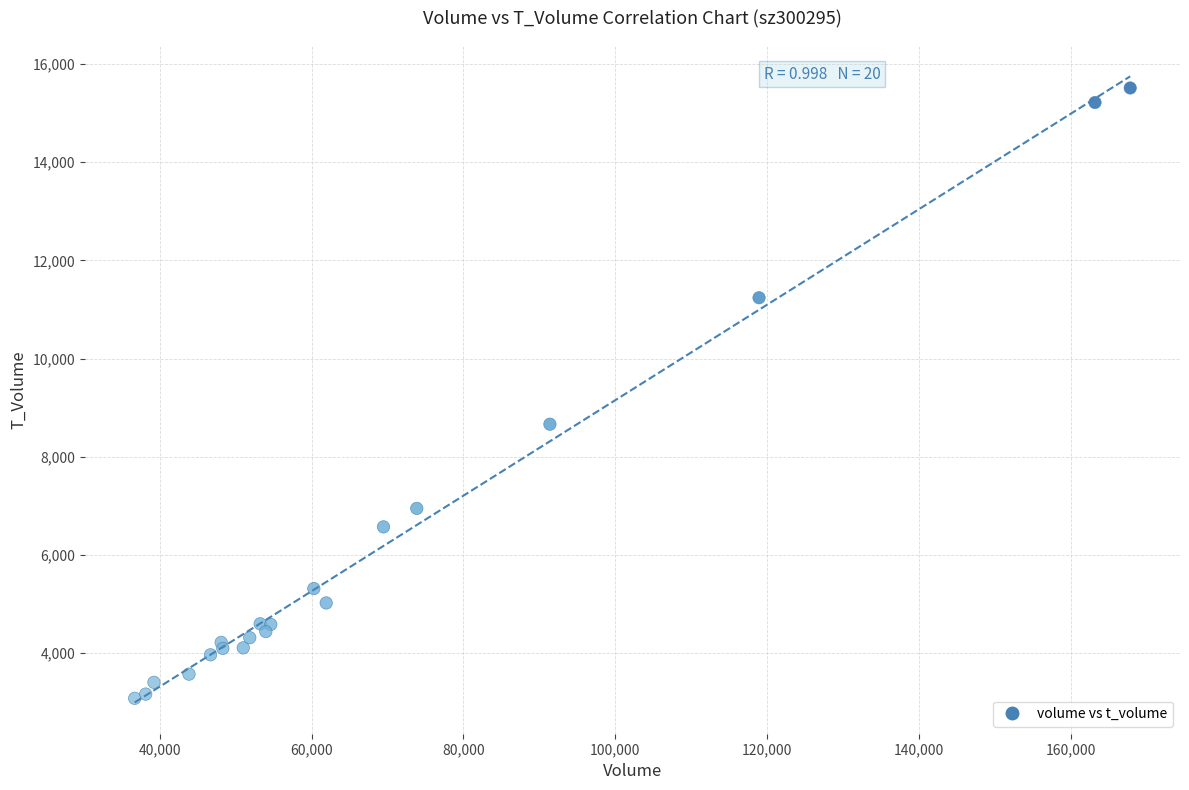

What Y value in the scatter plot is closest to 9296?

8664